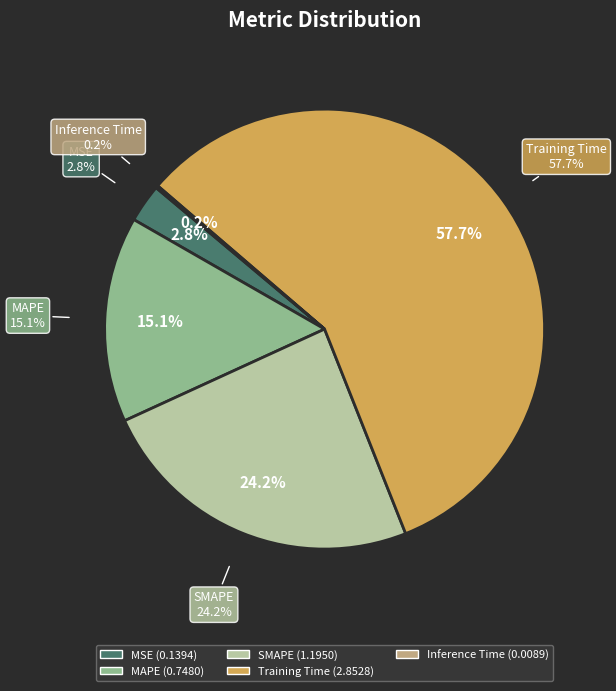

How many segments does this pie chart have?

5